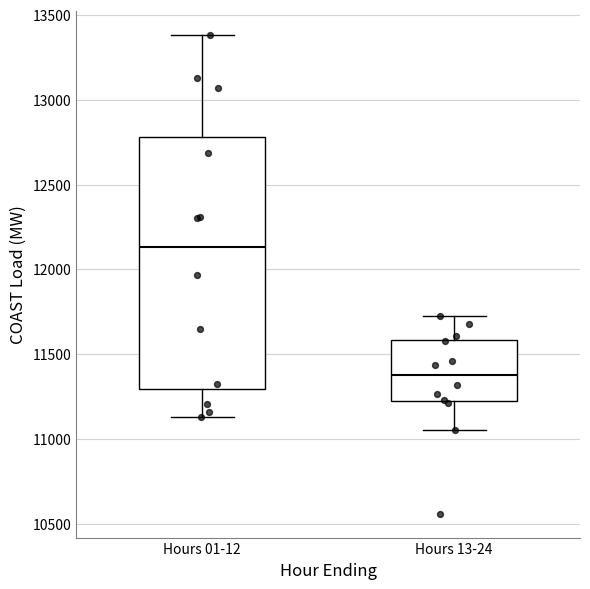

Comparing the boxes themselves (not the whiskers), which one is the tallest?

Hours 01-12